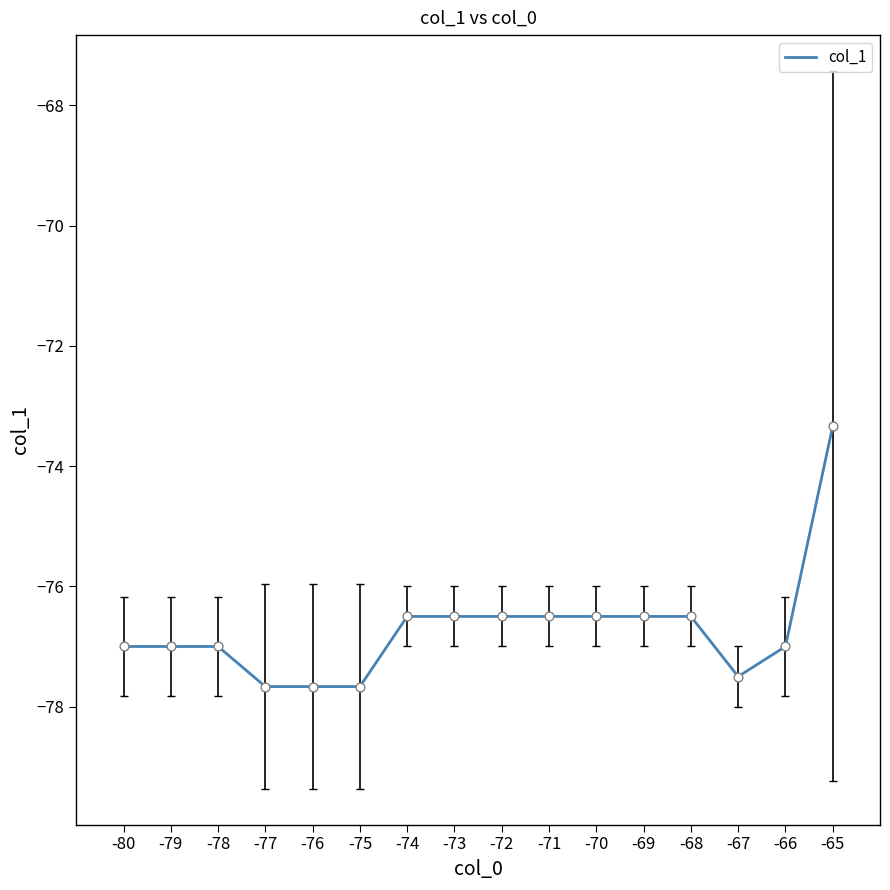

Which has a higher value, -76 or -79?

-79